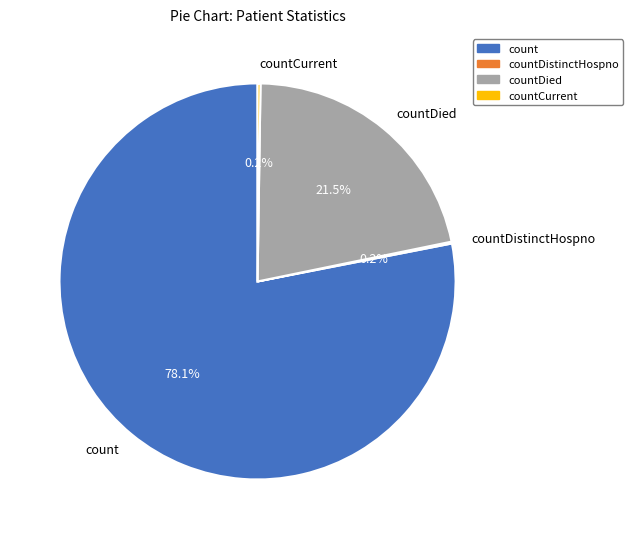

Which category has the biggest portion of the pie?

count